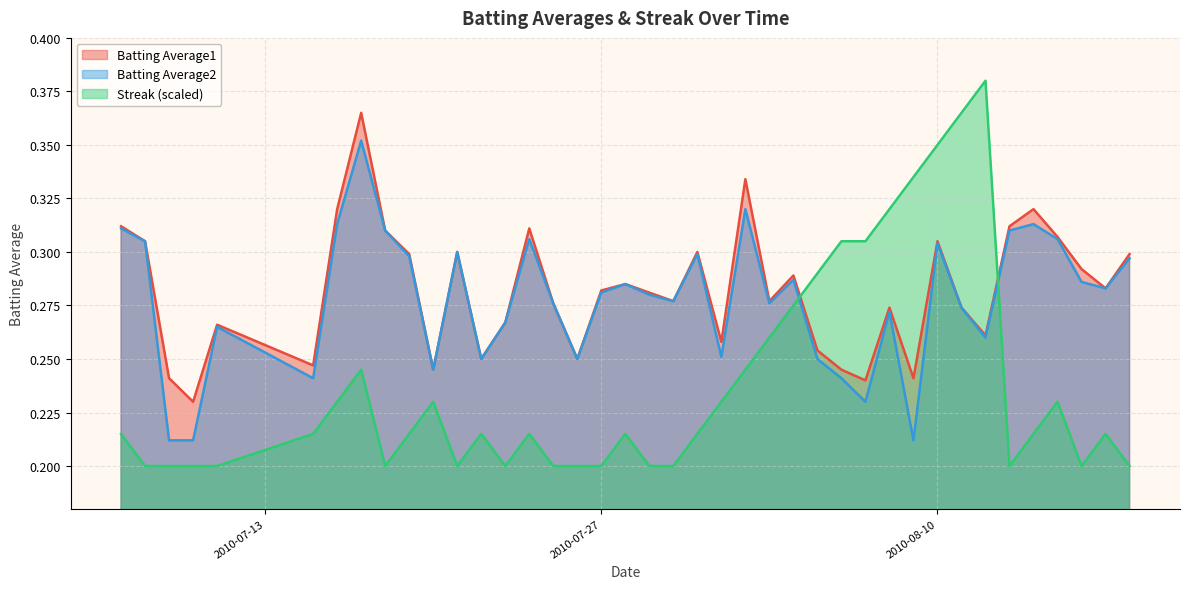

What value does the Streak series have at 2010-07-23?

0.2